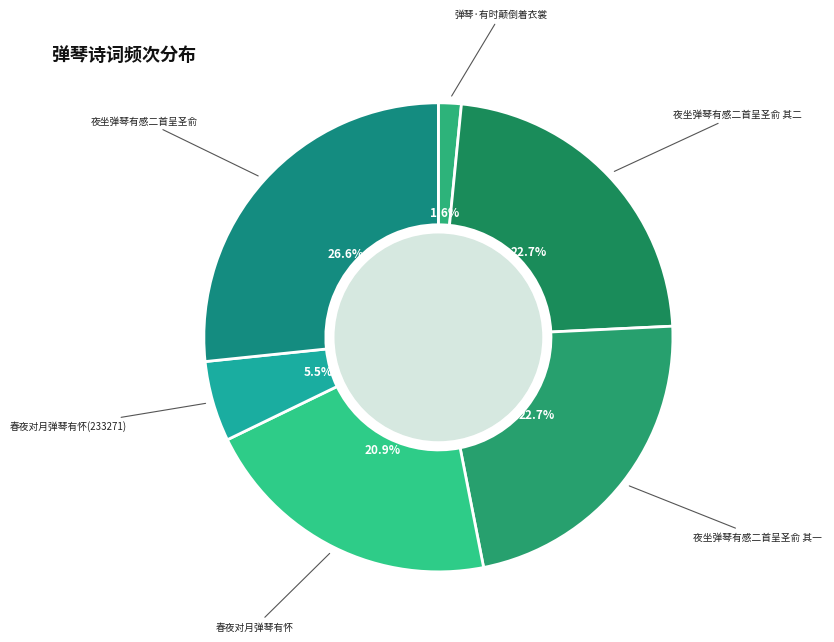

Is it true that 夜坐弹琴有感二首呈圣俞 其一 is 16% of the pie?

False